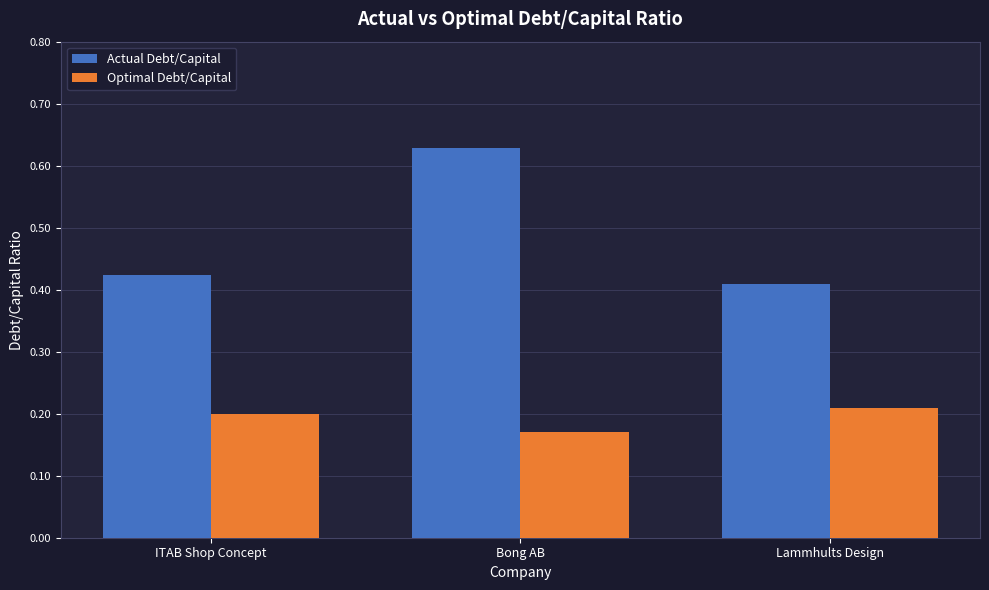

Which series changed the most between Bong AB and Lammhults Design?

Actual Debt/Capital